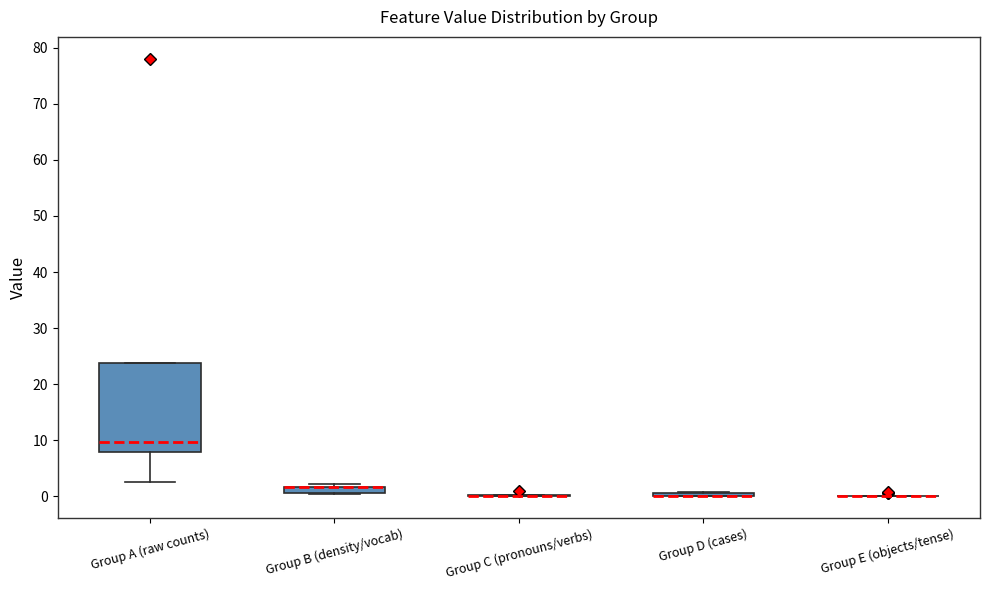

Where is the lower edge of the box for Group A (raw counts) on the y-axis? The values are not printed on the chart, so give them approximately, as read against the axis.

8